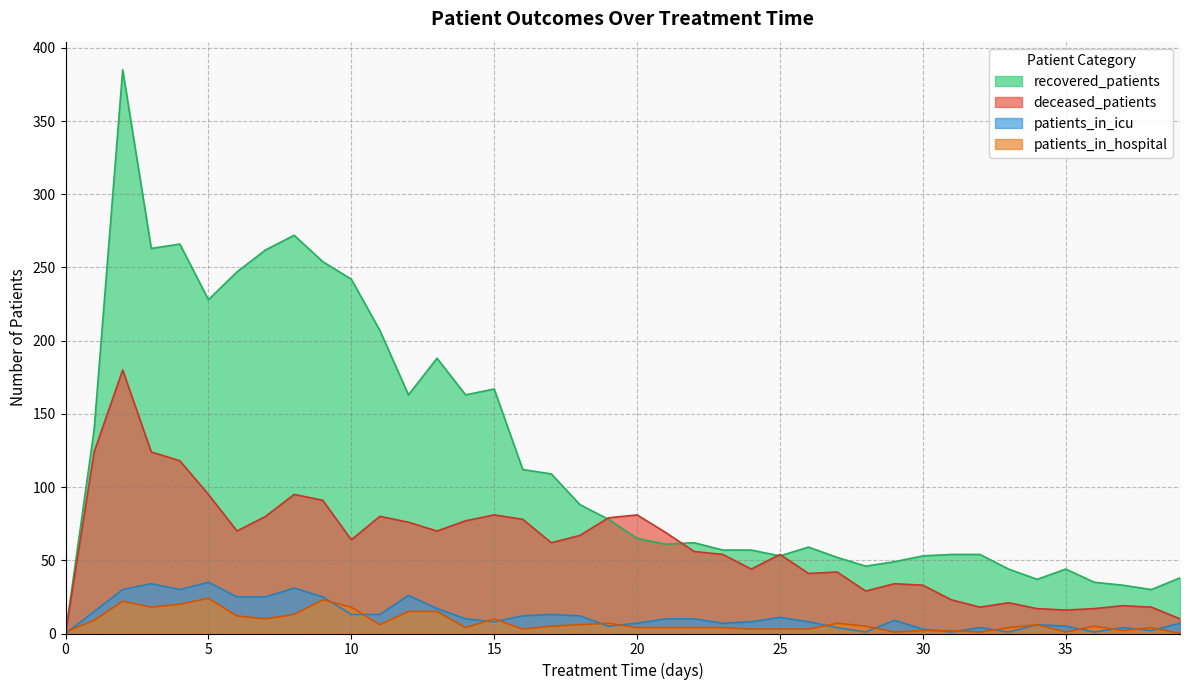

How many interior local valleys does the patients_in_icu series have?

9